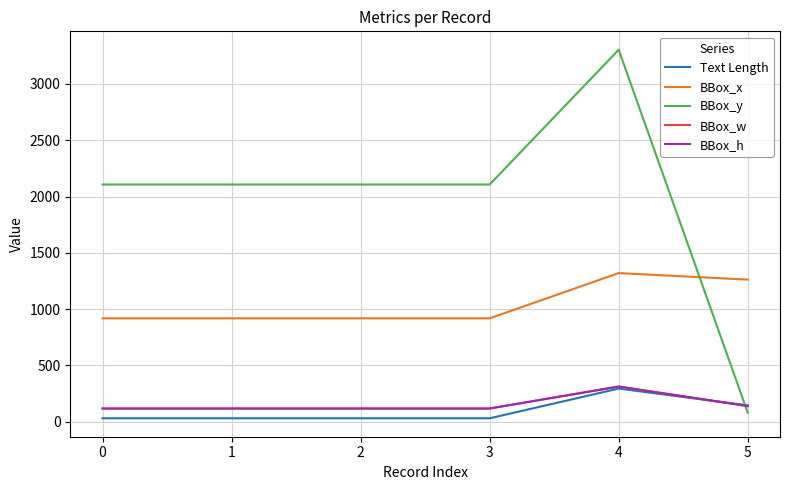

Does the chart have visible grid lines?

Yes